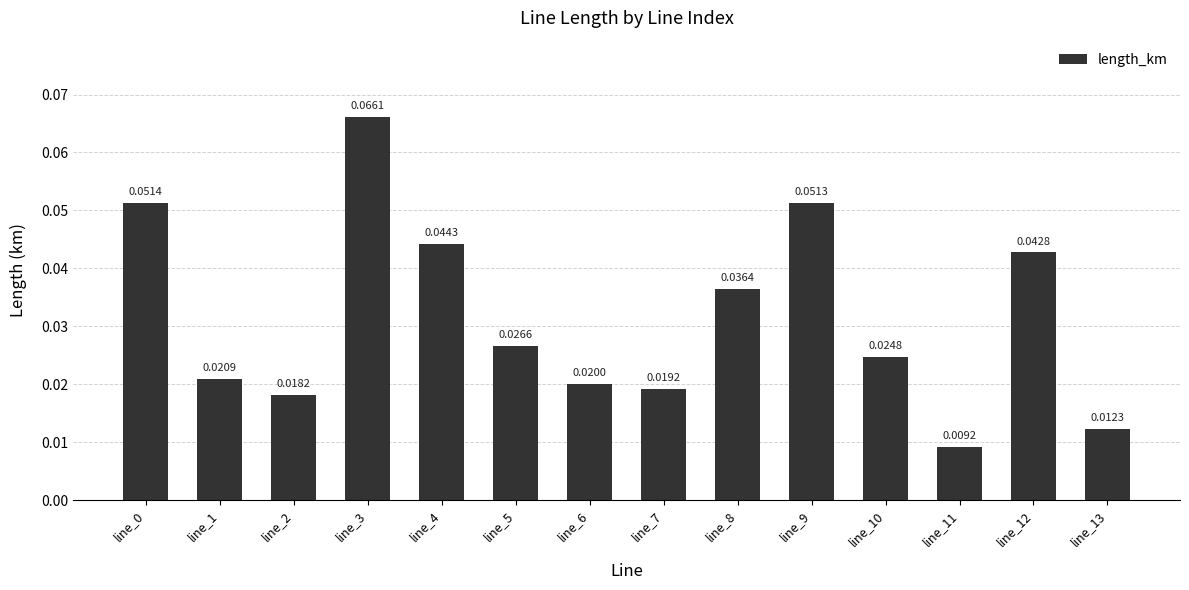

What is the sum of all values?

0.4